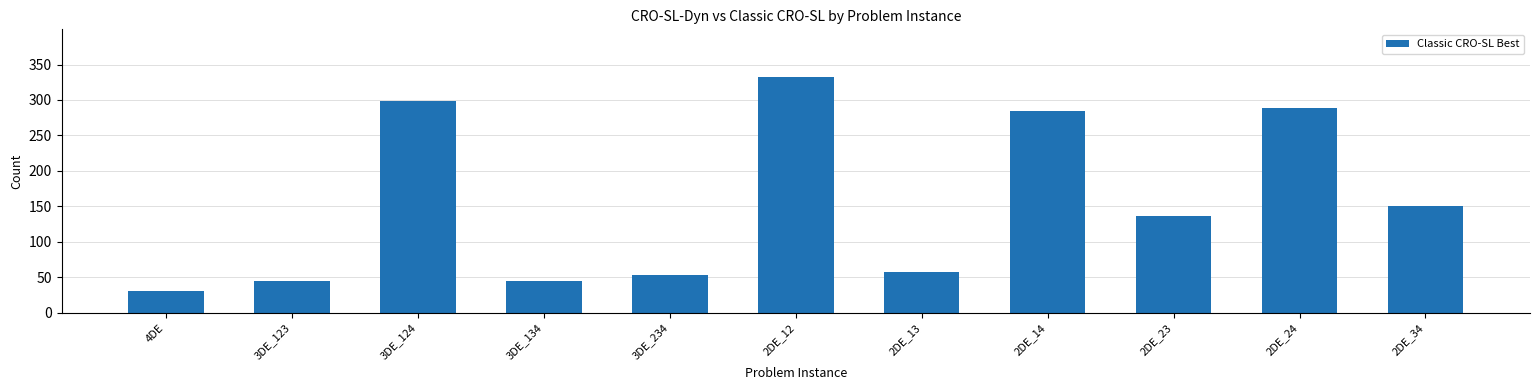

What is the approximate value at 2DE_13?

57.2